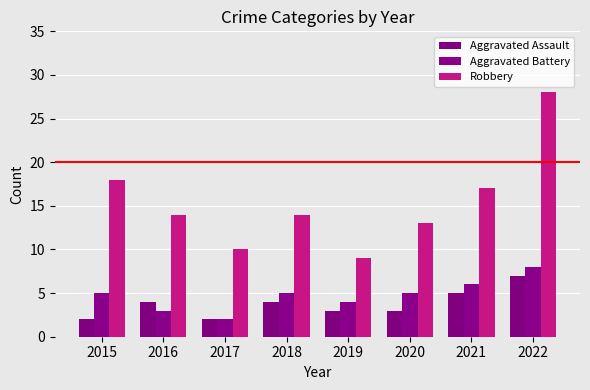

At which category is the sum across all series the highest?

2022